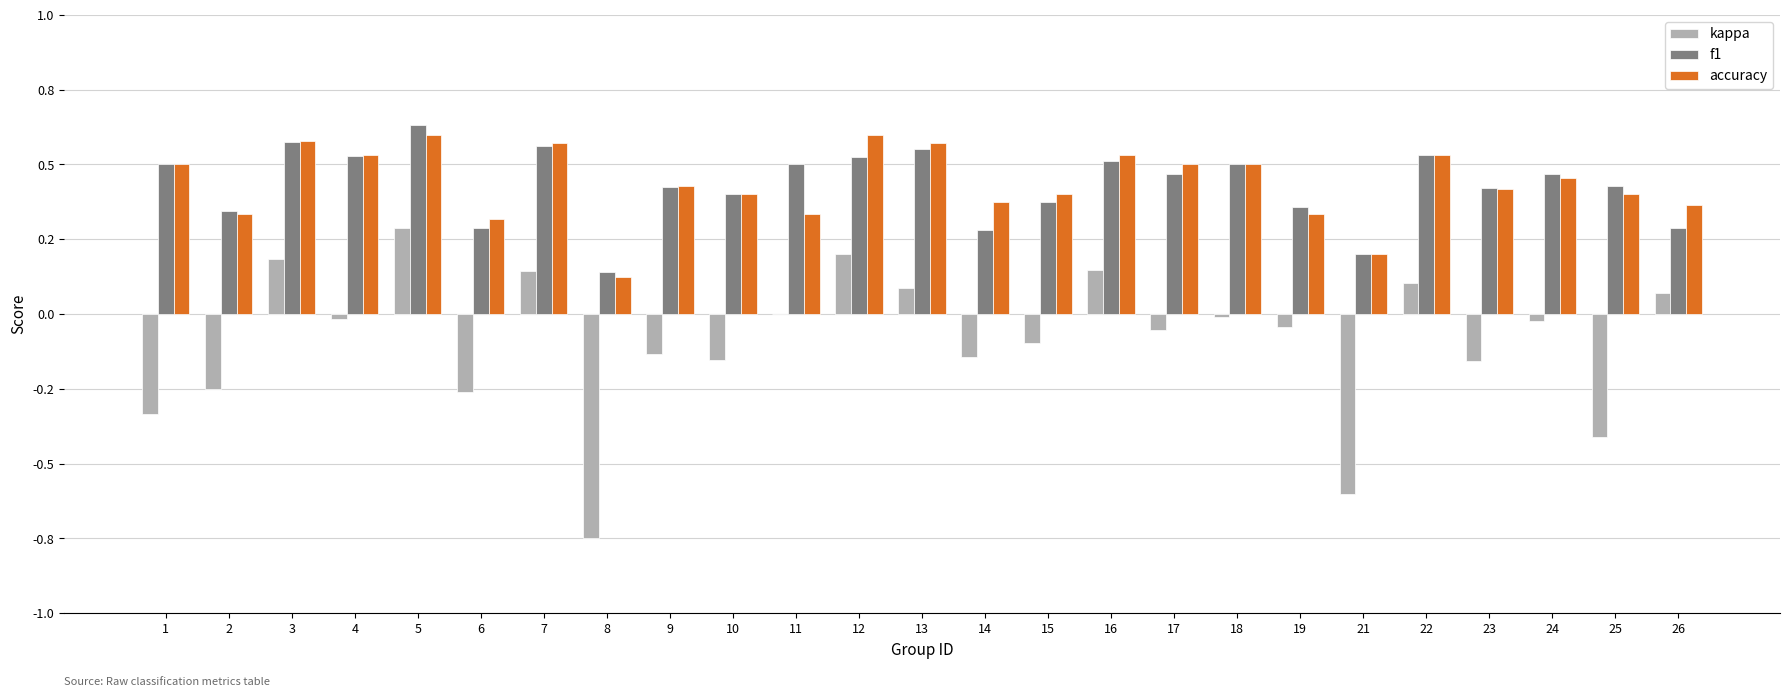

What are all the series names shown in the legend?

kappa, f1, accuracy